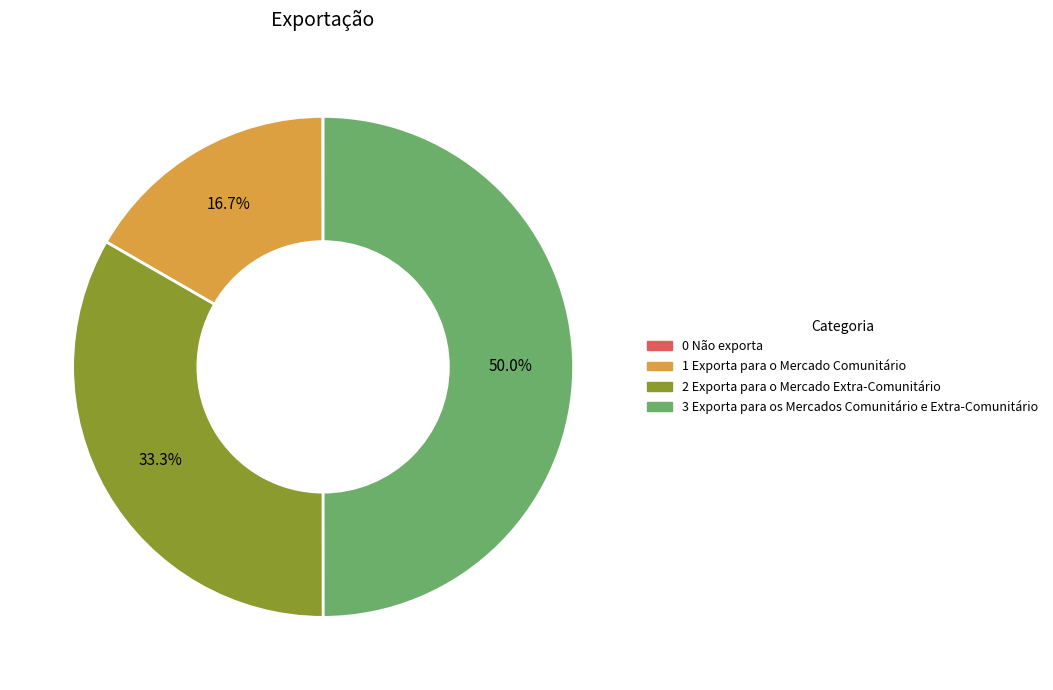

Does 2 Exporta para o Mercado Extra-Comunitário account for over 50% of the chart?

No